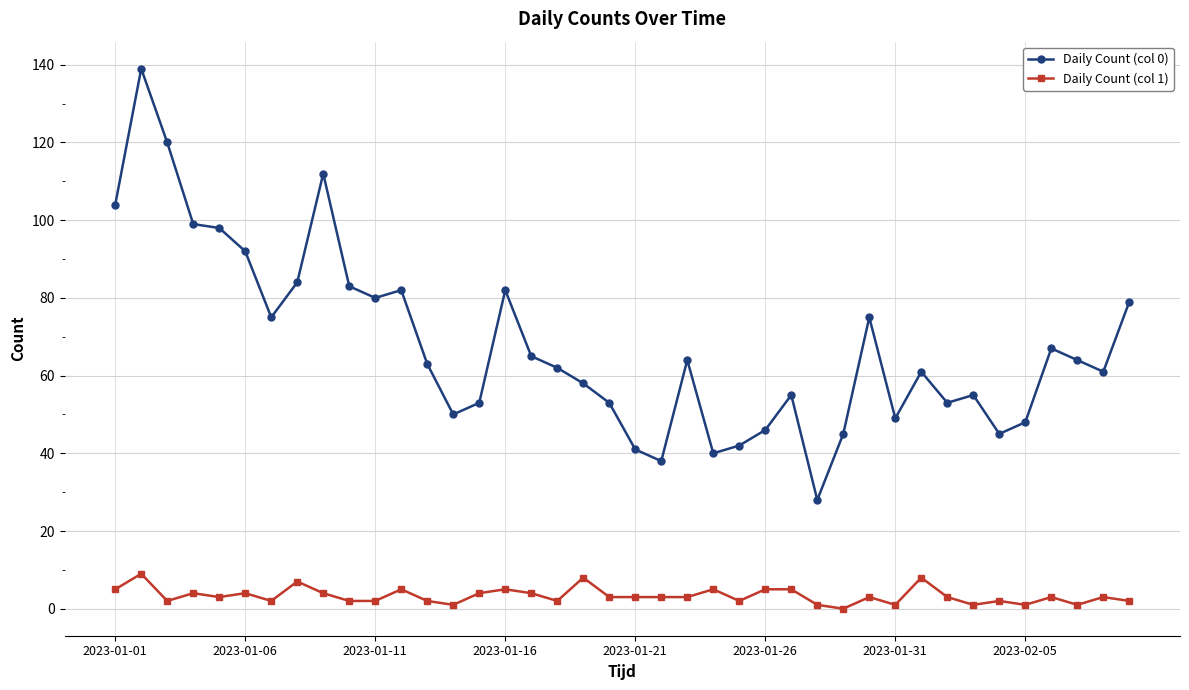

Which series has the largest total across all categories?

Daily Count (col 0)